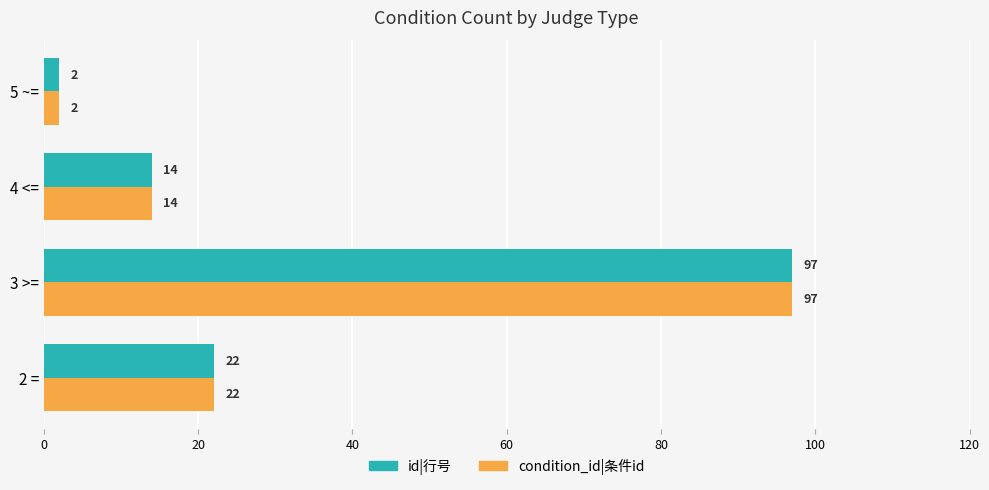

Is it true that condition_id|条件id equals 97 at 3 >=?

True